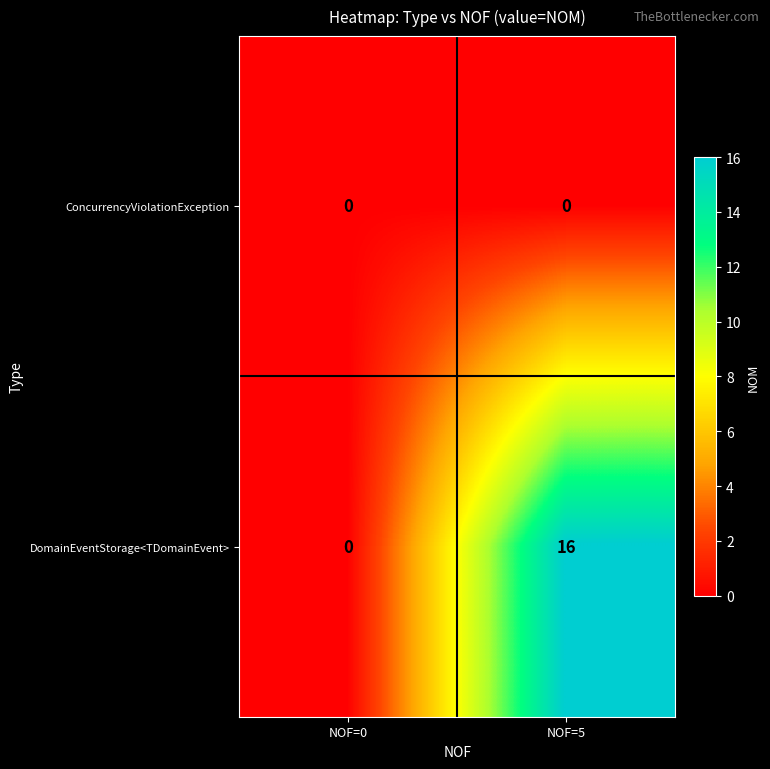

Reading left to right, list all the values displayed in this chart.

ConcurrencyViolationException: NOF=0=0	NOF=5=0
DomainEventStorage<TDomainEvent>: NOF=0=0	NOF=5=16